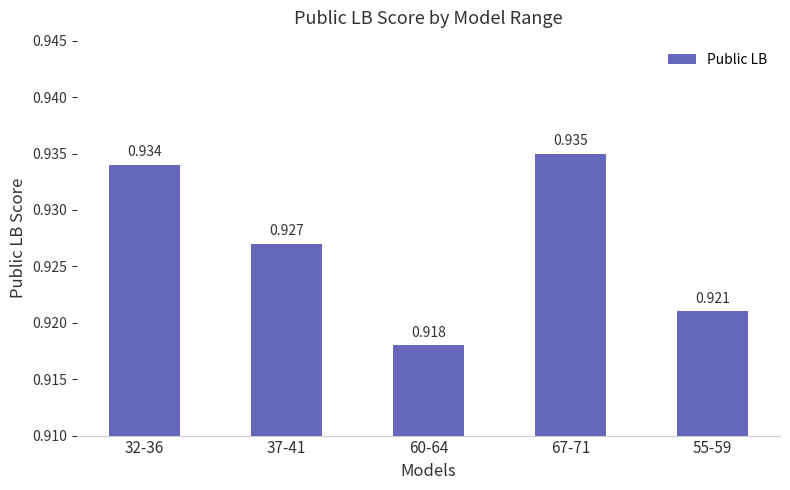

At which label is the value closest to 0?

60-64